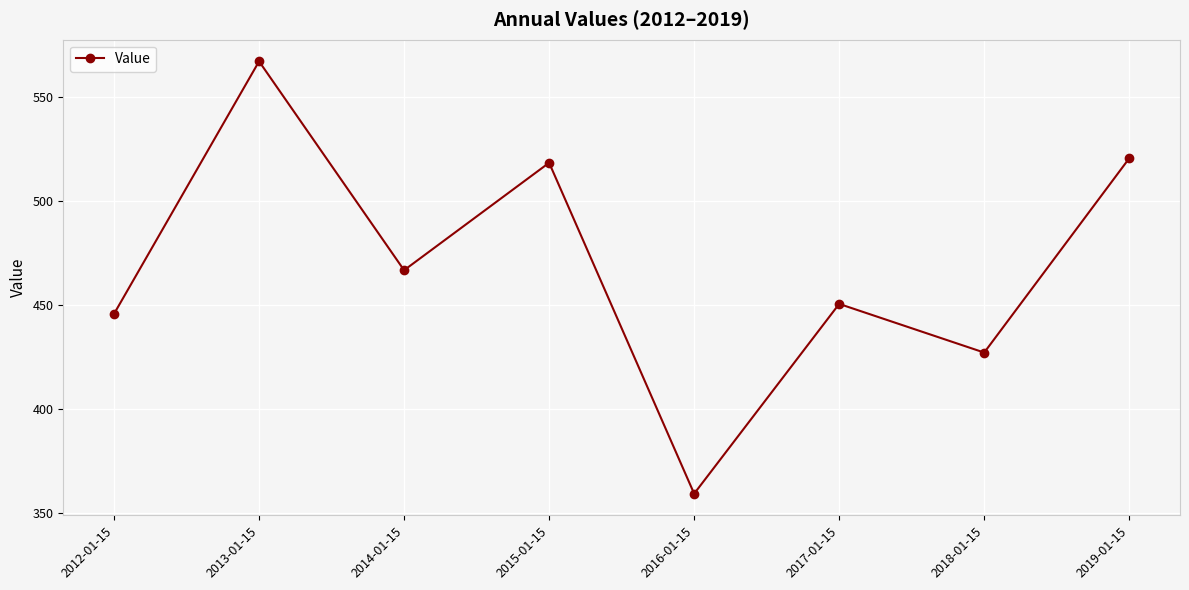

What is the label of the 4th point from the right?

2016-01-15